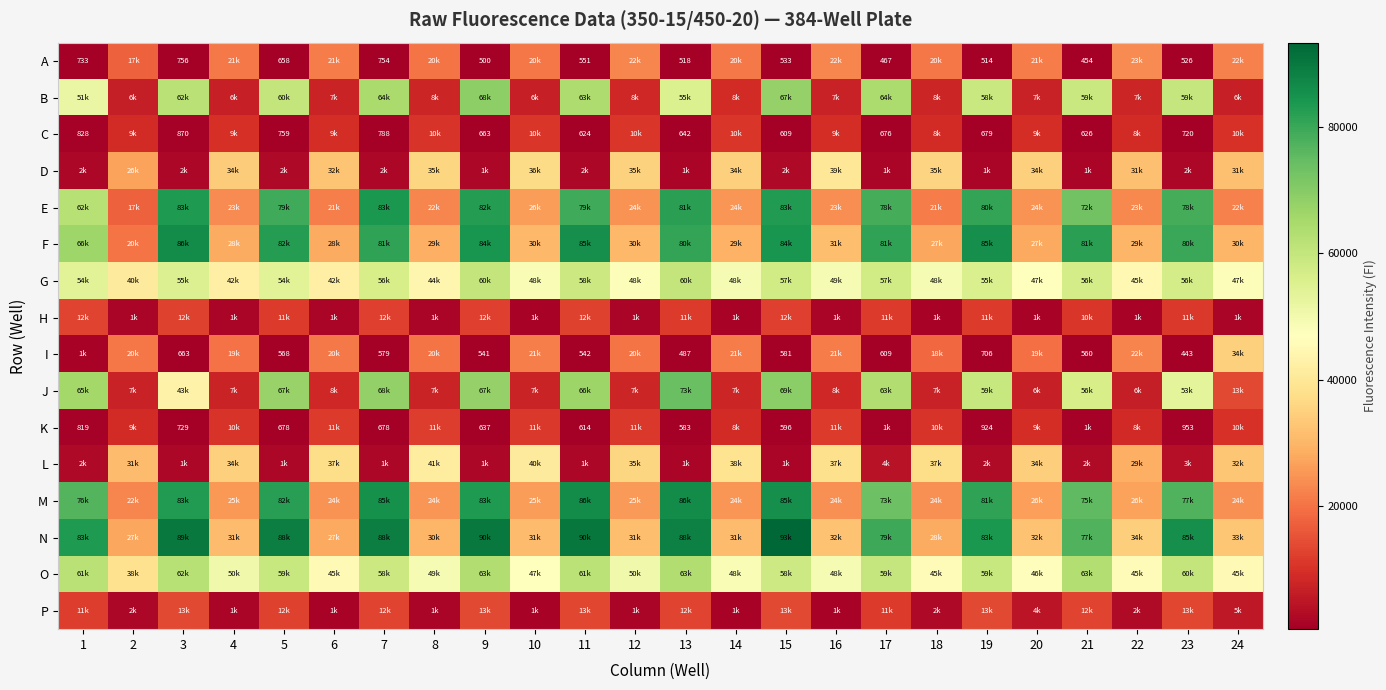

The value of A at 13 is 518. True or false?

True